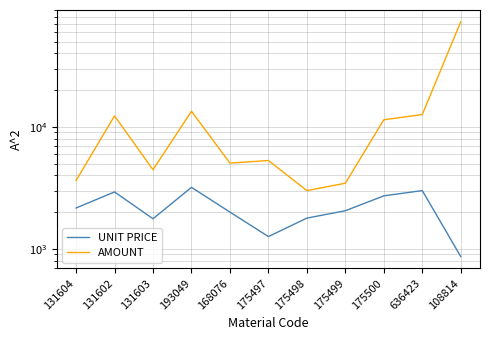

The AMOUNT series shows 12288.8 at 131602. True or false?

True